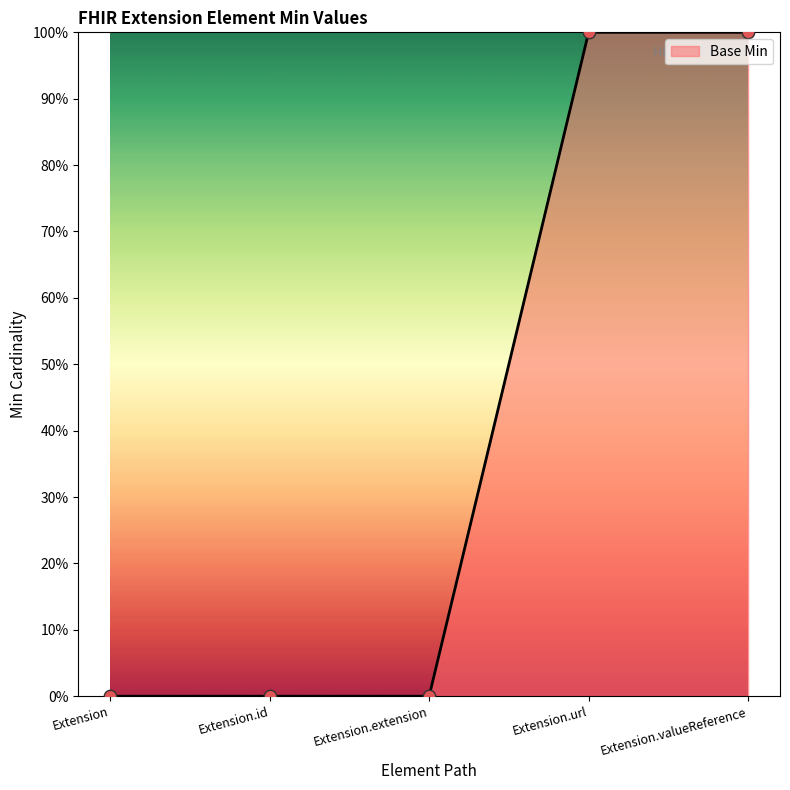

Is this an area chart (filled region under the line)?

Yes